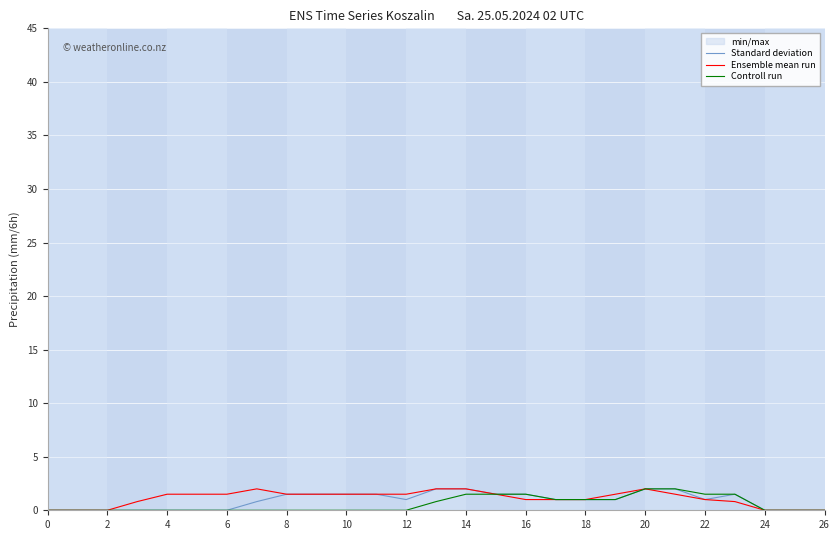

List the series in order of their overall mean, highest first.

Ensemble mean run, Standard deviation, Controll run